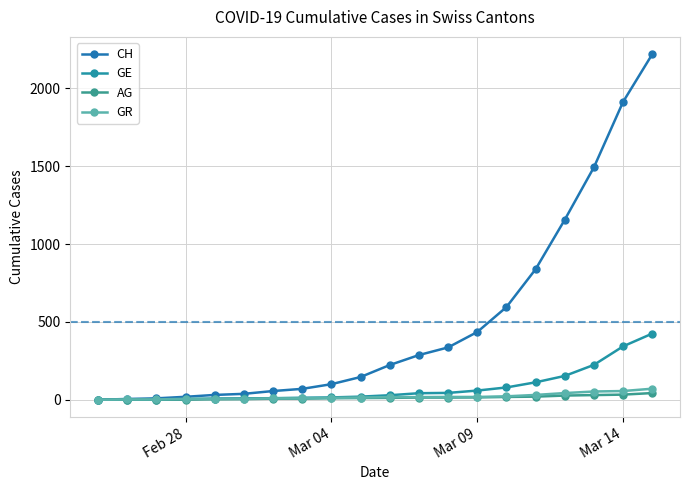

How many lines are shown in the chart?

4